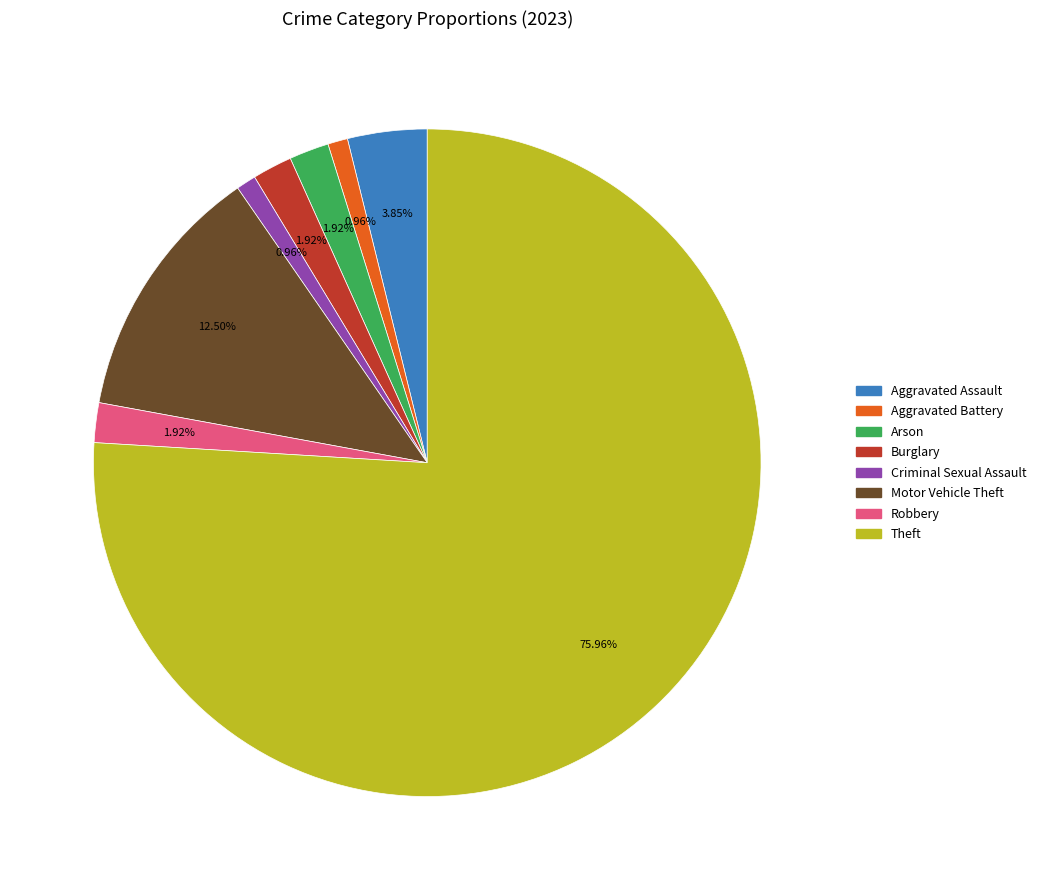

Between Aggravated Assault and Theft, which is larger?

Theft